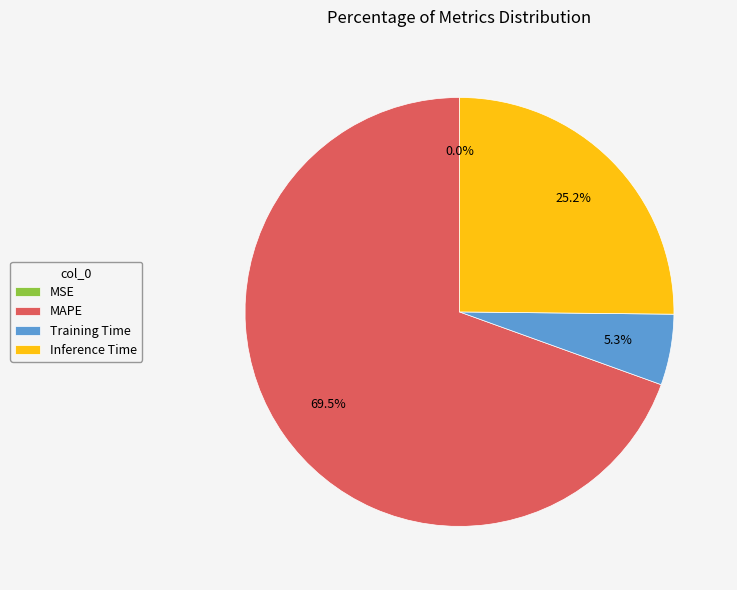

Which category has the biggest portion of the pie?

MAPE